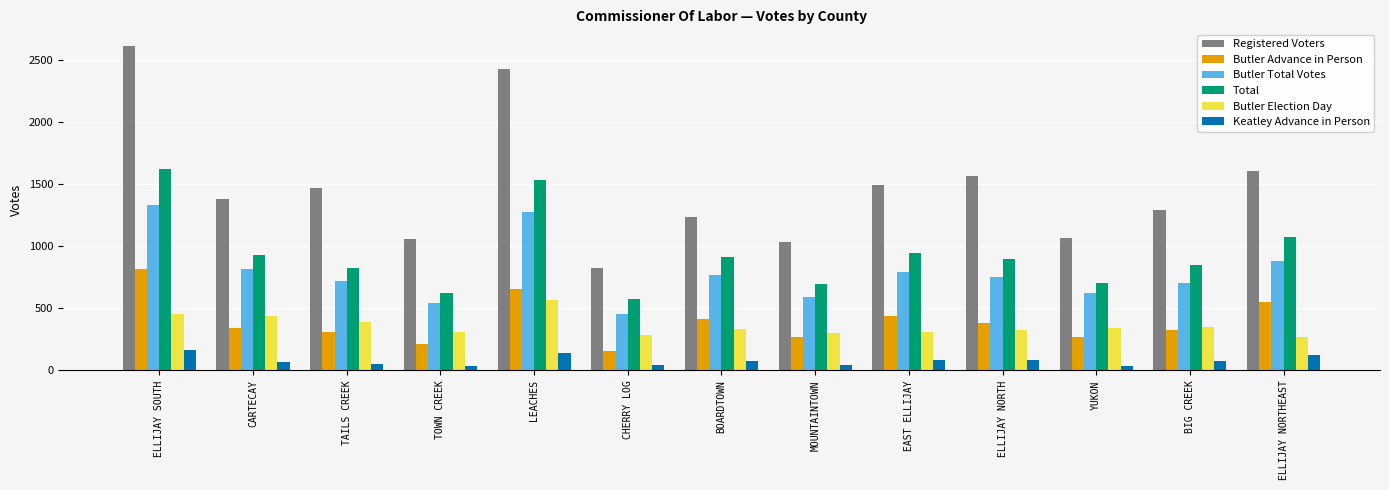

At how many categories does at least one series exceed 172?

13